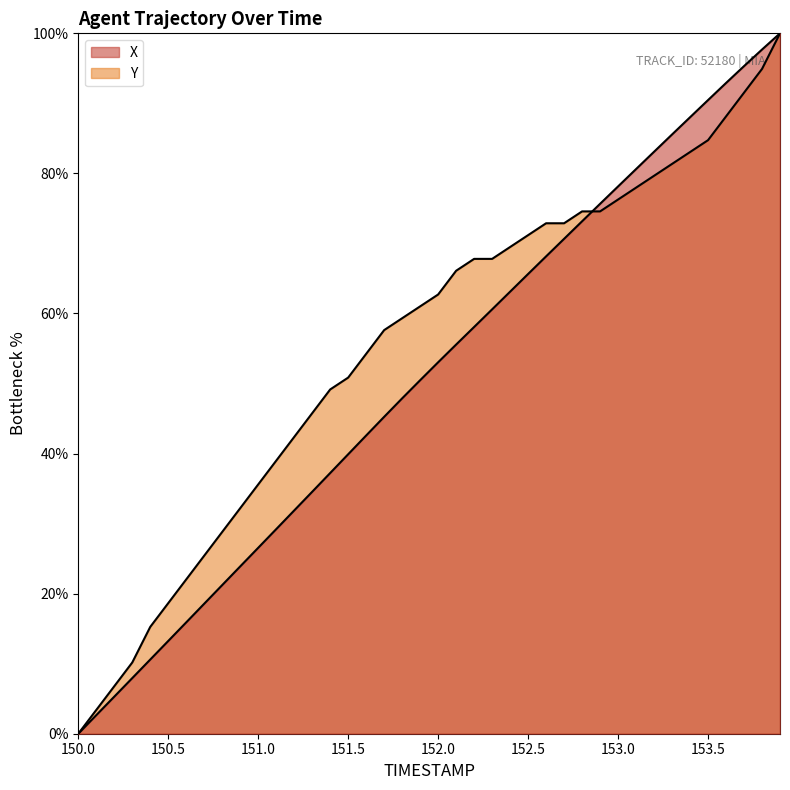

Count the number of data series in this chart.

2